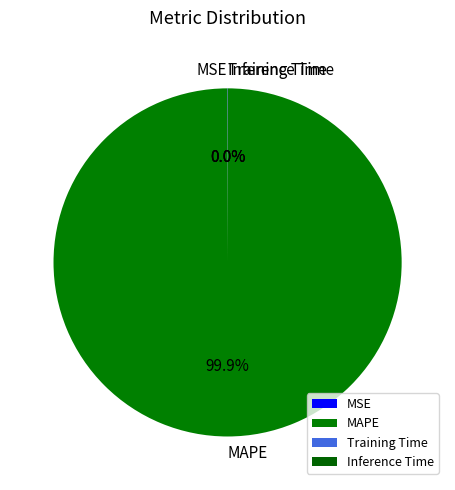

Which category accounts for the majority?

MAPE